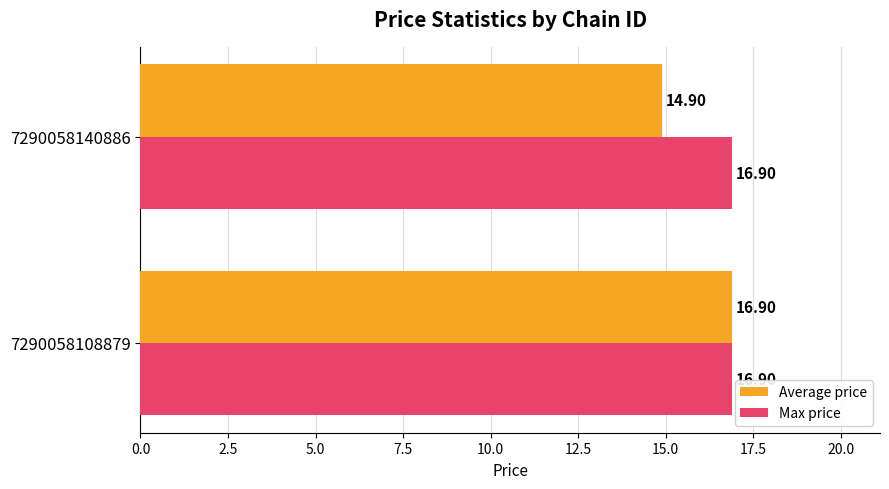

What is the average value of the Average price series?

15.9